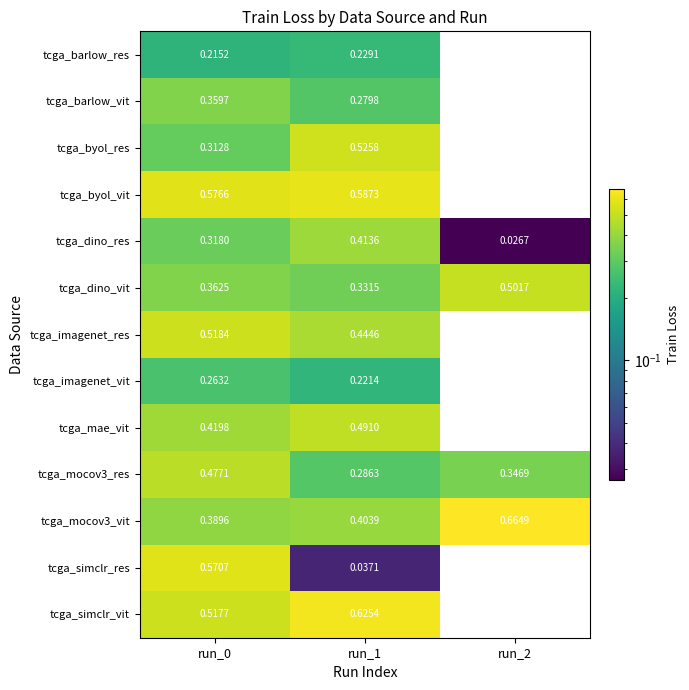

Between run_0 and run_1, which series saw the biggest shift?

tcga_simclr_res